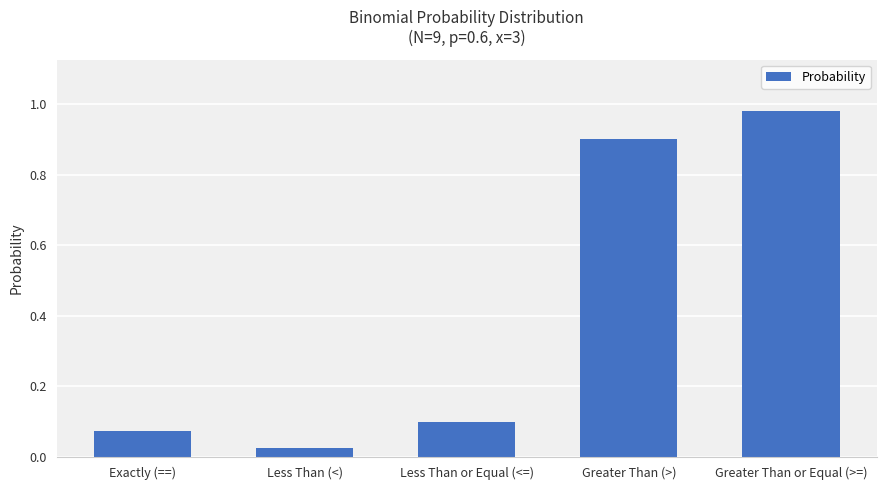

What is the change in value from Exactly (==) to Greater Than or Equal (>=)?

+0.9